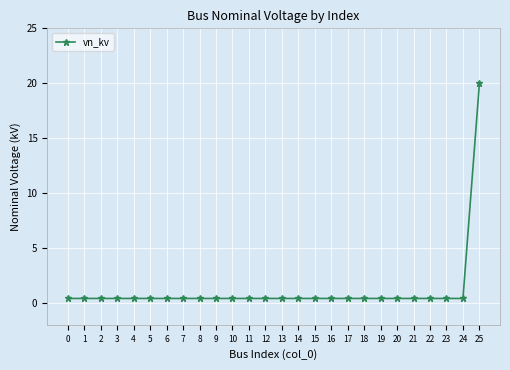

What is the value of the 5th point from the left?

0.4